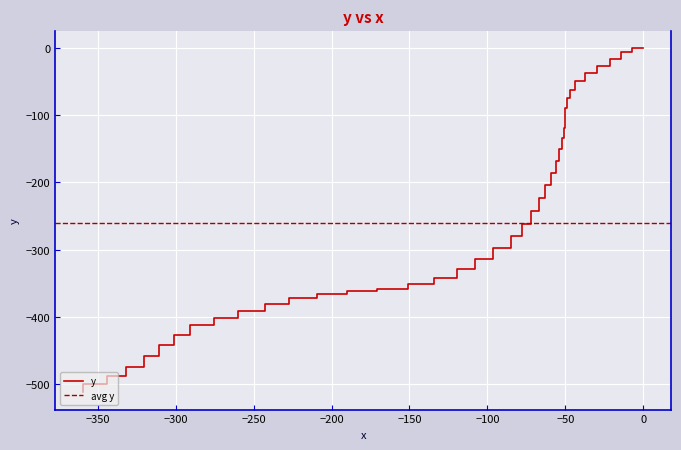

How many lines are shown in the chart?

1